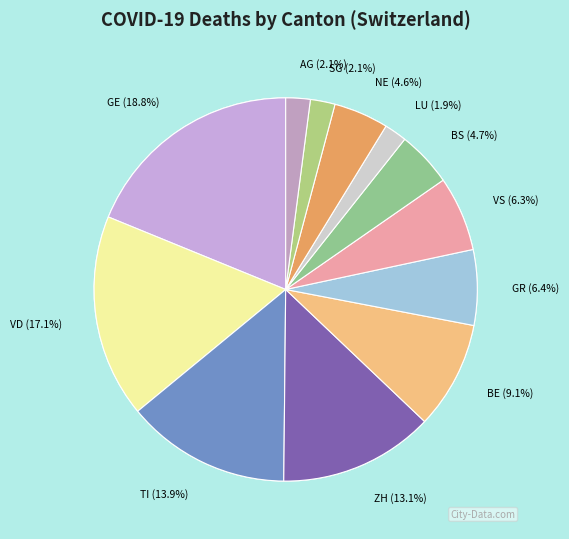

To the nearest percent, what is the average slice percentage?

8%